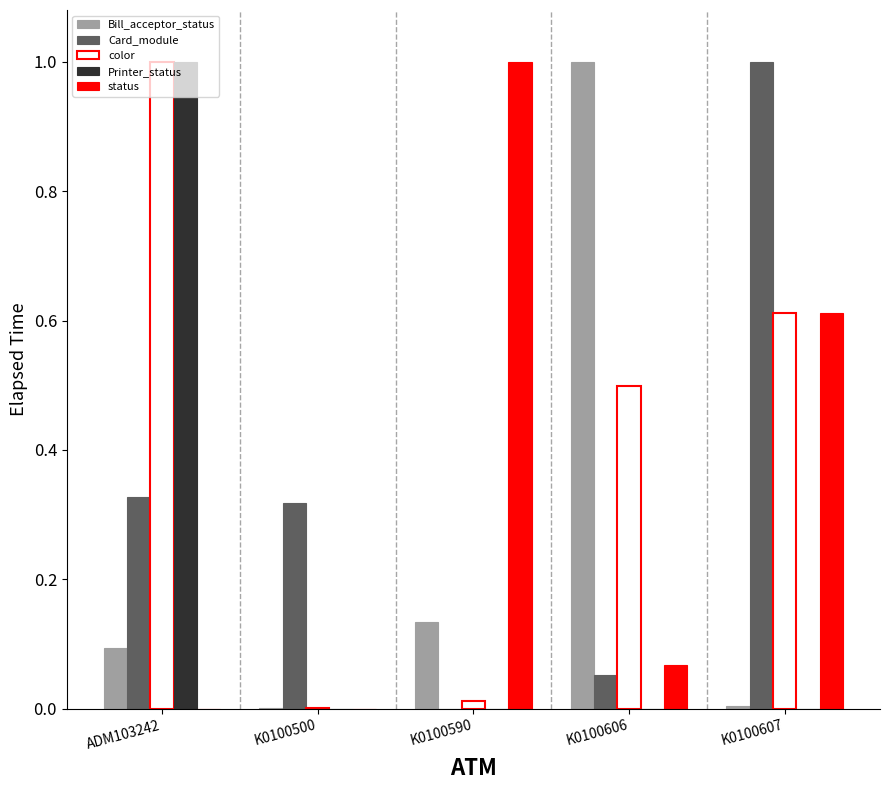

Is it true that Card_module equals 0.7 at K0100607?

False